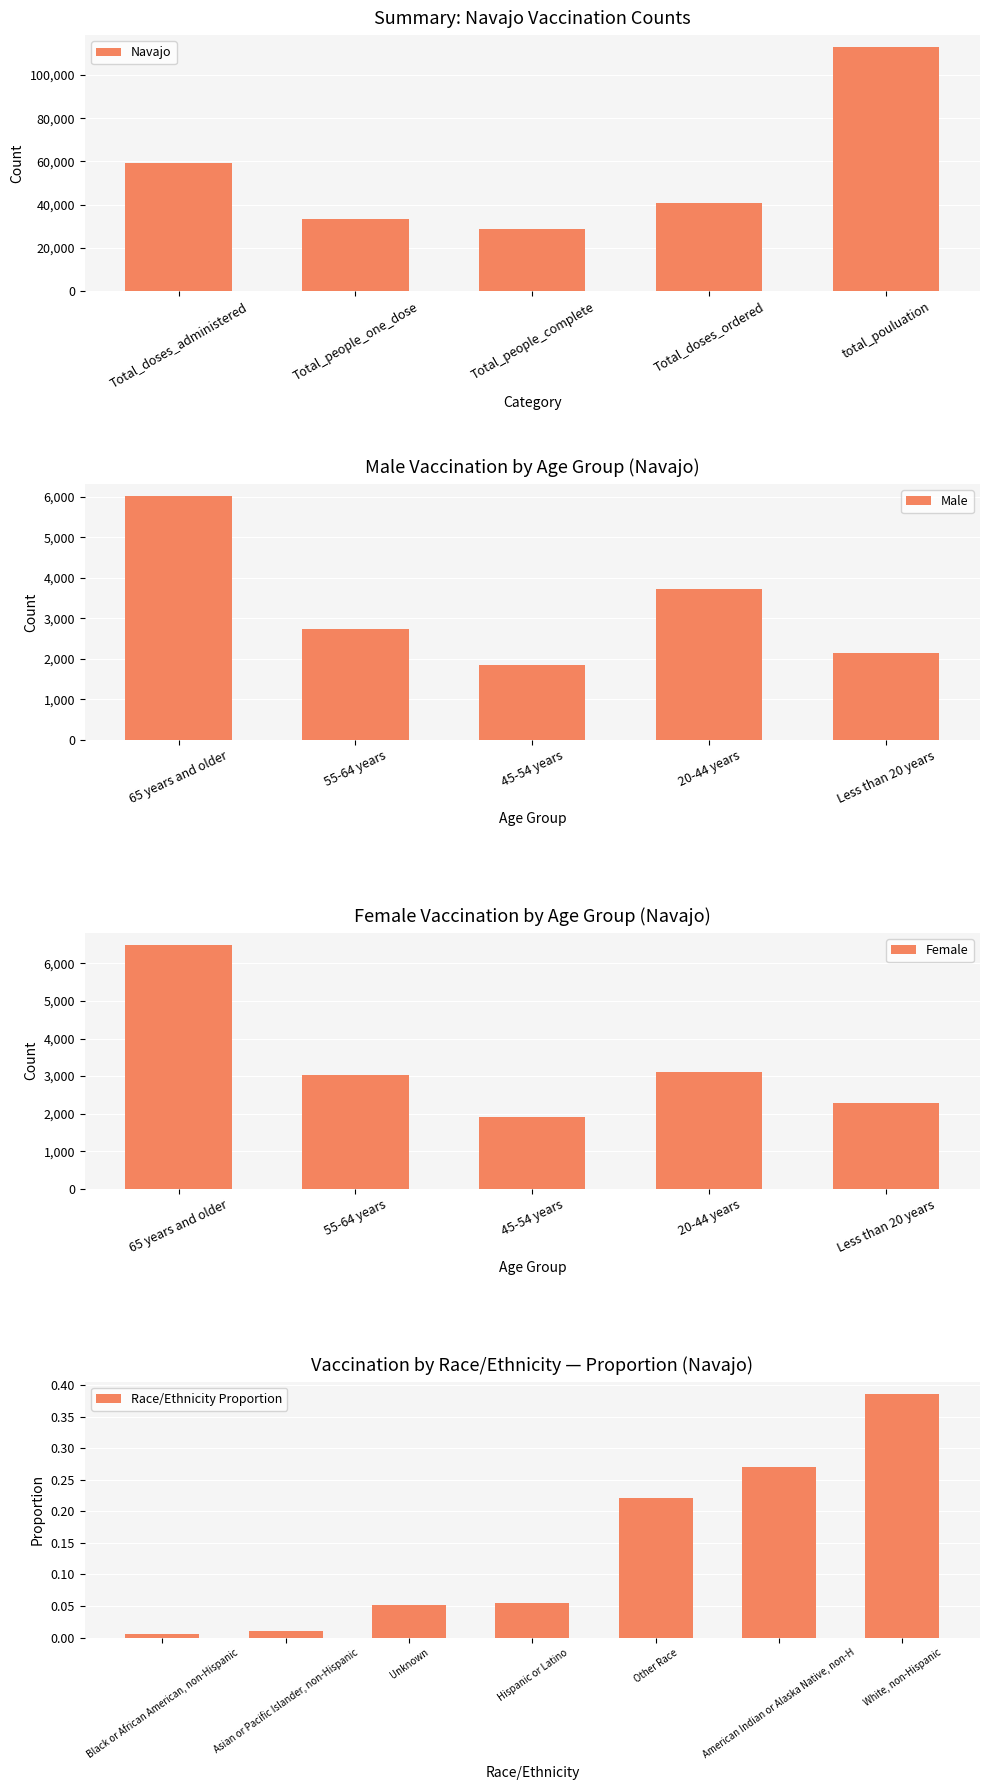

How many data points in Male are less than 2734?

2